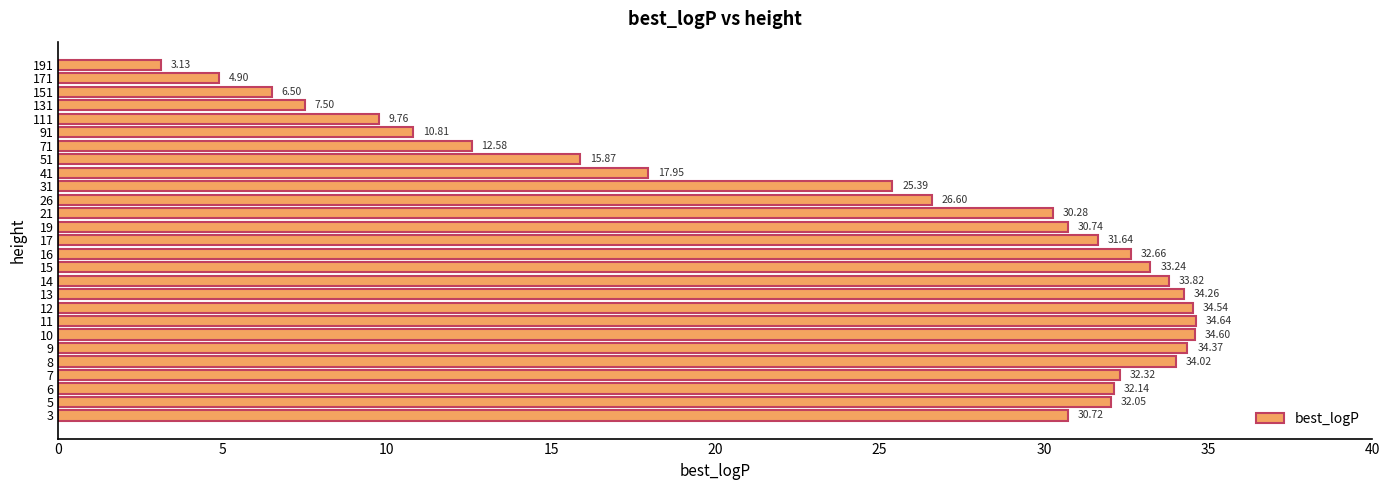

Which has a higher value, 31 or 7?

7